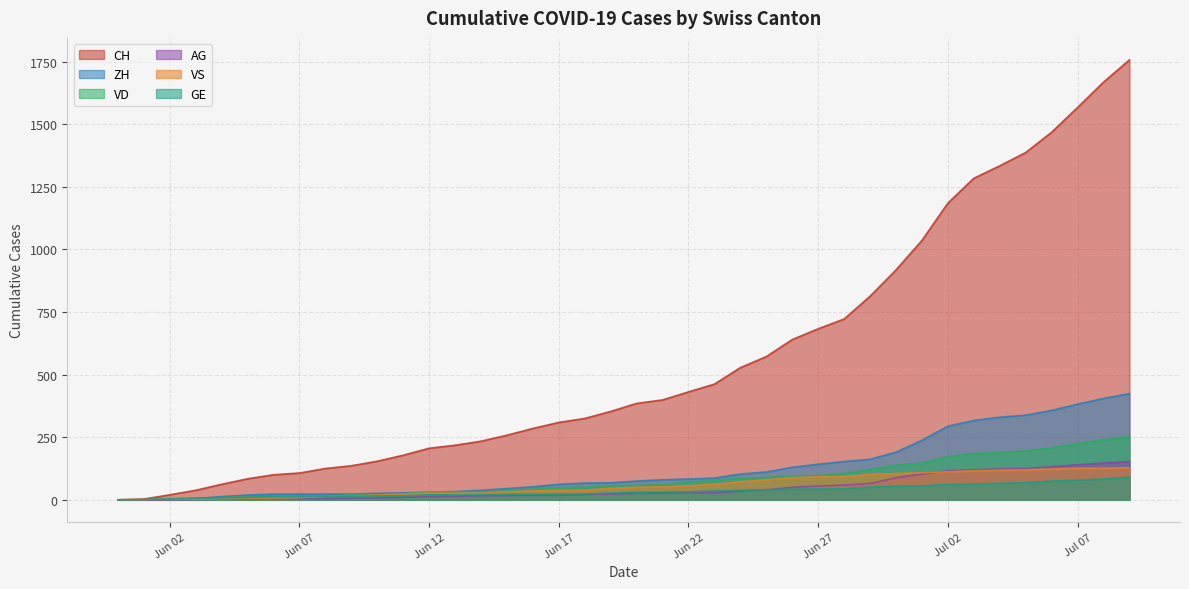

What is the maximum value for AG?

153